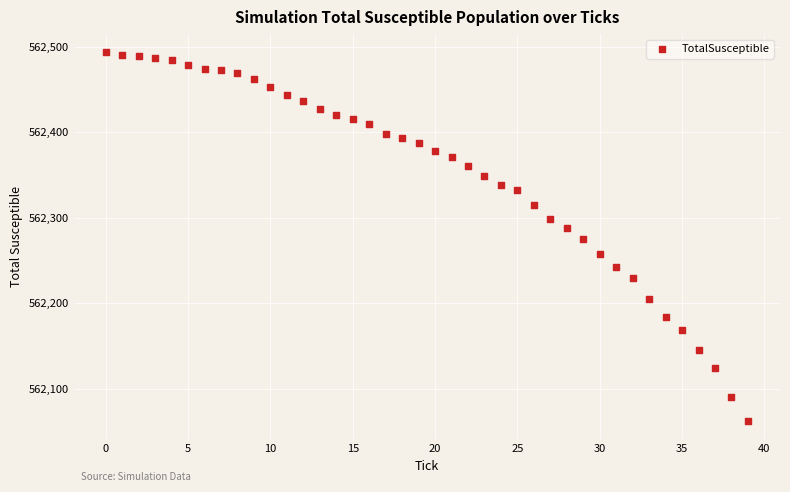

What is the range of Y values (max minus min)?

431